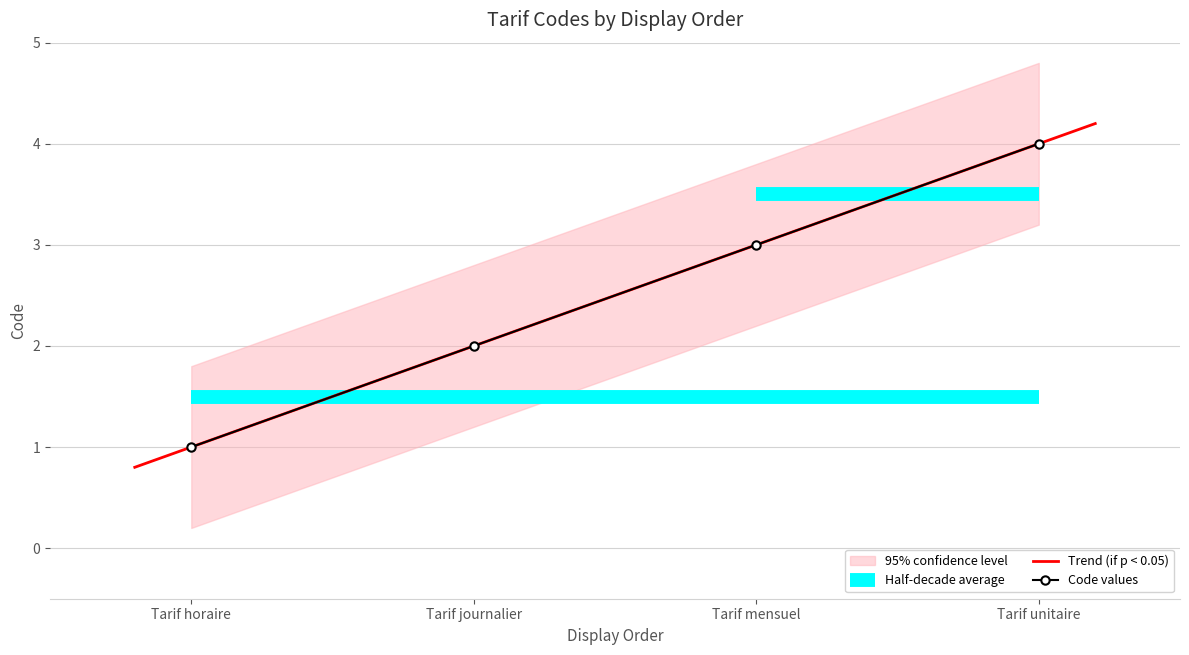

Does the chart have visible grid lines?

Yes